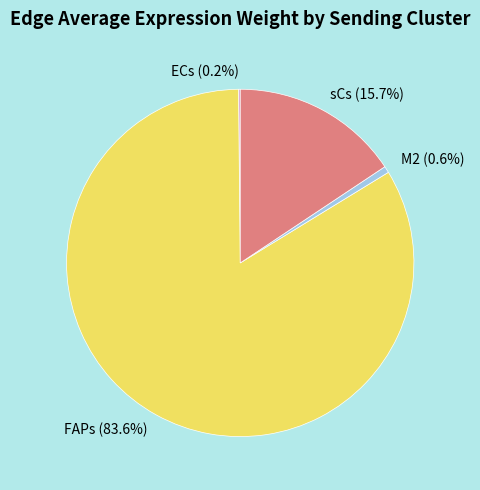

Which category has the biggest portion of the pie?

FAPs